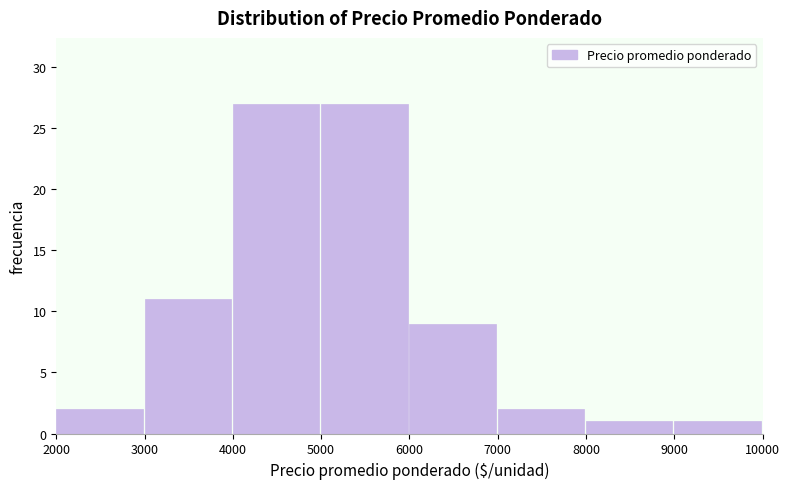

Reading left to right, transcribe this chart: for each bar, give the range it covers on the x-axis and its height. The values are not printed on the chart, so give them approximately, as read against the axis.

2000 to 3000: 2
3000 to 4000: 11
4000 to 5000: 27
5000 to 6000: 27
6000 to 7000: 9
7000 to 8000: 2
8000 to 9000: 1
9000 to 10000: 1